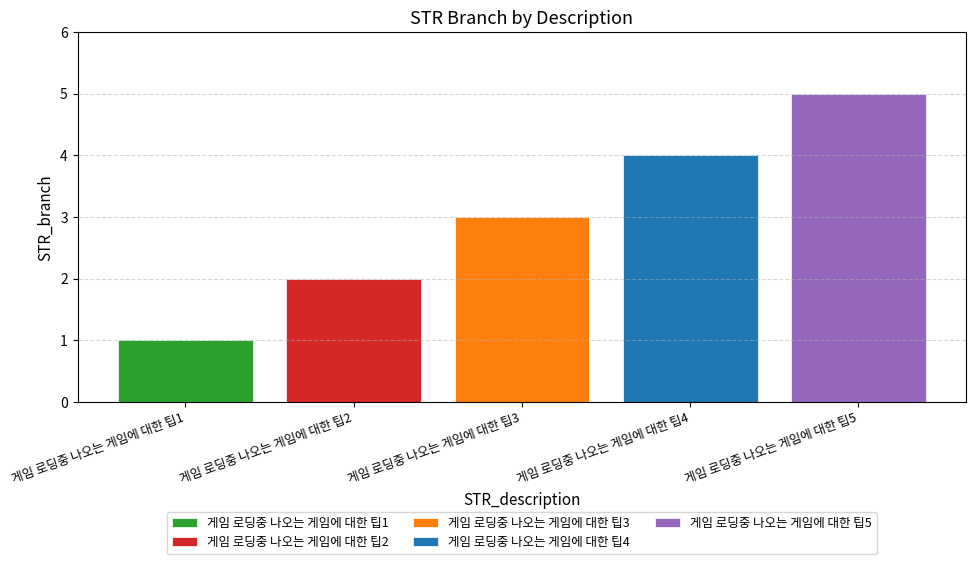

Which series has the largest range (max minus min)?

게임 로딩중 나오는 게임에 대한 팁1